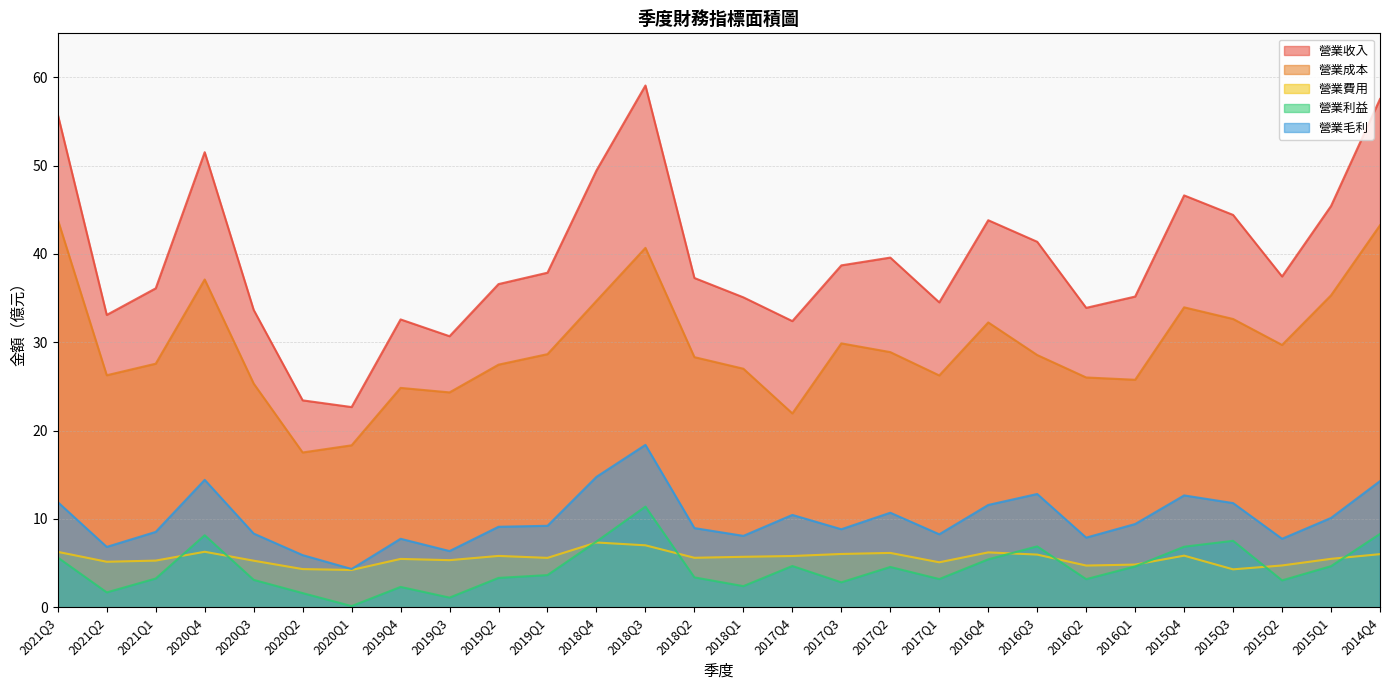

Reading left to right, what are all the values shown in this chart?

營業收入: 2021Q3=55.8	2021Q2=33.1	2021Q1=36.1	2020Q4=51.5	2020Q3=33.7	2020Q2=23.4	2020Q1=22.7	2019Q4=32.6	2019Q3=30.7	2019Q2=36.6	2019Q1=37.9	2018Q4=49.4	2018Q3=59.1	2018Q2=37.3	2018Q1=35.1	2017Q4=32.4	2017Q3=38.7	2017Q2=39.6	2017Q1=34.5	2016Q4=43.8	2016Q3=41.4	2016Q2=33.9	2016Q1=35.2	2015Q4=46.6	2015Q3=44.4	2015Q2=37.4	2015Q1=45.4	2014Q4=57.5
營業成本: 2021Q3=43.9	2021Q2=26.3	2021Q1=27.6	2020Q4=37.1	2020Q3=25.3	2020Q2=17.5	2020Q1=18.3	2019Q4=24.8	2019Q3=24.3	2019Q2=27.5	2019Q1=28.6	2018Q4=34.7	2018Q3=40.7	2018Q2=28.3	2018Q1=27.0	2017Q4=21.9	2017Q3=29.9	2017Q2=28.9	2017Q1=26.2	2016Q4=32.2	2016Q3=28.6	2016Q2=26.0	2016Q1=25.8	2015Q4=34.0	2015Q3=32.6	2015Q2=29.7	2015Q1=35.3	2014Q4=43.2
營業費用: 2021Q3=6.3	2021Q2=5.2	2021Q1=5.3	2020Q4=6.3	2020Q3=5.3	2020Q2=4.3	2020Q1=4.2	2019Q4=5.5	2019Q3=5.3	2019Q2=5.8	2019Q1=5.6	2018Q4=7.3	2018Q3=7.0	2018Q2=5.6	2018Q1=5.7	2017Q4=5.8	2017Q3=6.0	2017Q2=6.2	2017Q1=5.1	2016Q4=6.2	2016Q3=6.0	2016Q2=4.7	2016Q1=4.8	2015Q4=5.8	2015Q3=4.3	2015Q2=4.7	2015Q1=5.5	2014Q4=6.0
營業利益: 2021Q3=5.6	2021Q2=1.7	2021Q1=3.2	2020Q4=8.2	2020Q3=3.1	2020Q2=1.6	2020Q1=0.1	2019Q4=2.3	2019Q3=1.1	2019Q2=3.3	2019Q1=3.6	2018Q4=7.4	2018Q3=11.4	2018Q2=3.4	2018Q1=2.4	2017Q4=4.7	2017Q3=2.8	2017Q2=4.6	2017Q1=3.2	2016Q4=5.4	2016Q3=6.9	2016Q2=3.2	2016Q1=4.6	2015Q4=6.8	2015Q3=7.5	2015Q2=3.0	2015Q1=4.7	2014Q4=8.3
營業毛利: 2021Q3=11.9	2021Q2=6.8	2021Q1=8.5	2020Q4=14.4	2020Q3=8.3	2020Q2=5.9	2020Q1=4.3	2019Q4=7.8	2019Q3=6.4	2019Q2=9.1	2019Q1=9.2	2018Q4=14.8	2018Q3=18.4	2018Q2=9.0	2018Q1=8.1	2017Q4=10.4	2017Q3=8.8	2017Q2=10.7	2017Q1=8.3	2016Q4=11.6	2016Q3=12.8	2016Q2=7.9	2016Q1=9.4	2015Q4=12.7	2015Q3=11.8	2015Q2=7.8	2015Q1=10.1	2014Q4=14.3